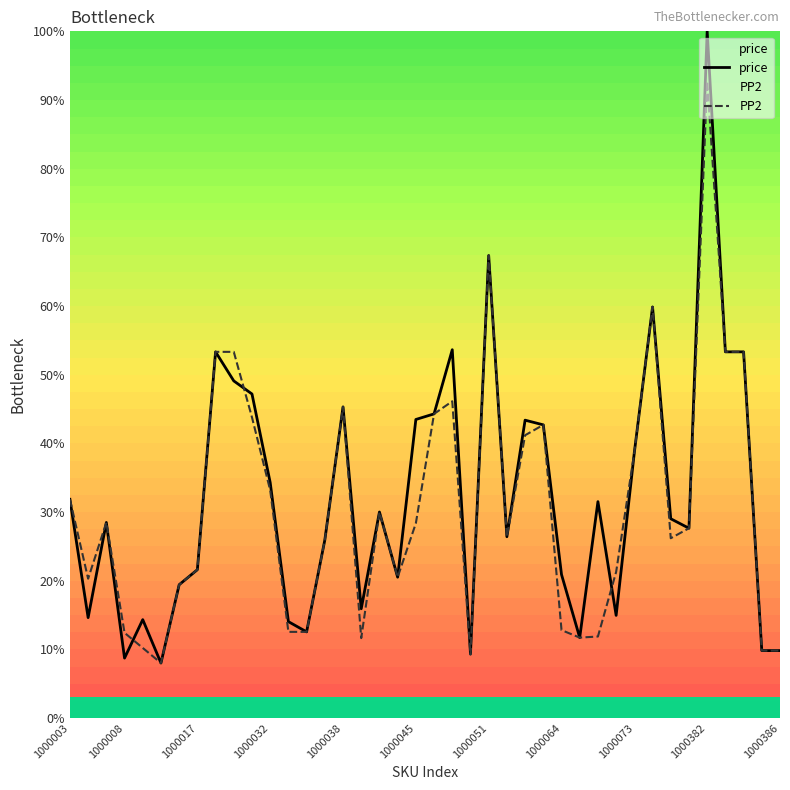

Which series ends up on top after the final intersection of PP2 and price?

price